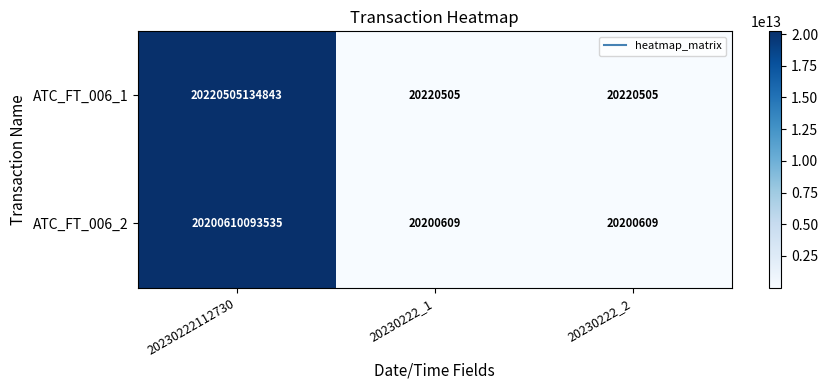

What is the difference between the highest and lowest values at 20230222_2?

19896